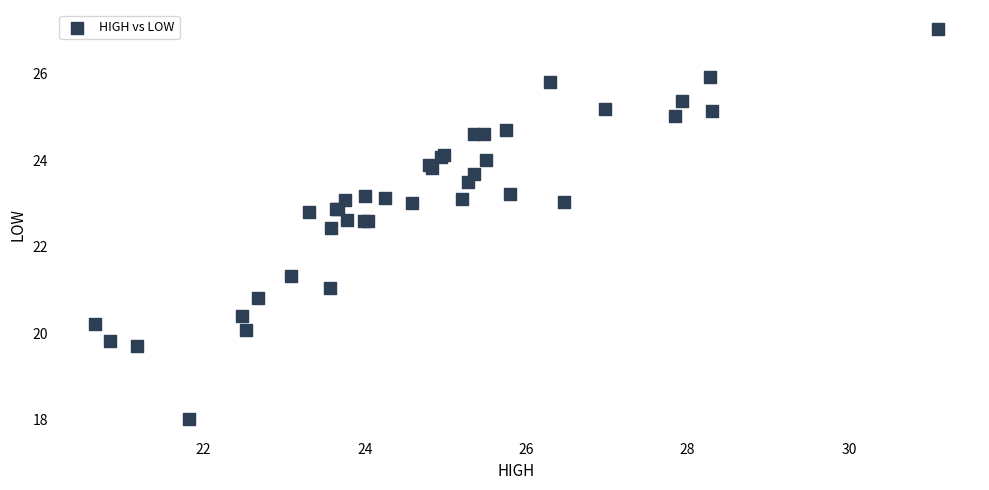

What Y value in the scatter plot is closest to 22?

22.4